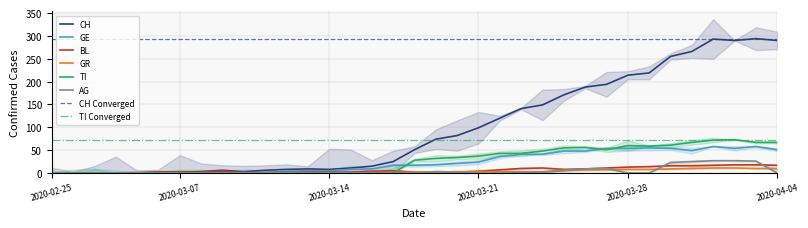

Which series has the largest range (max minus min)?

CH